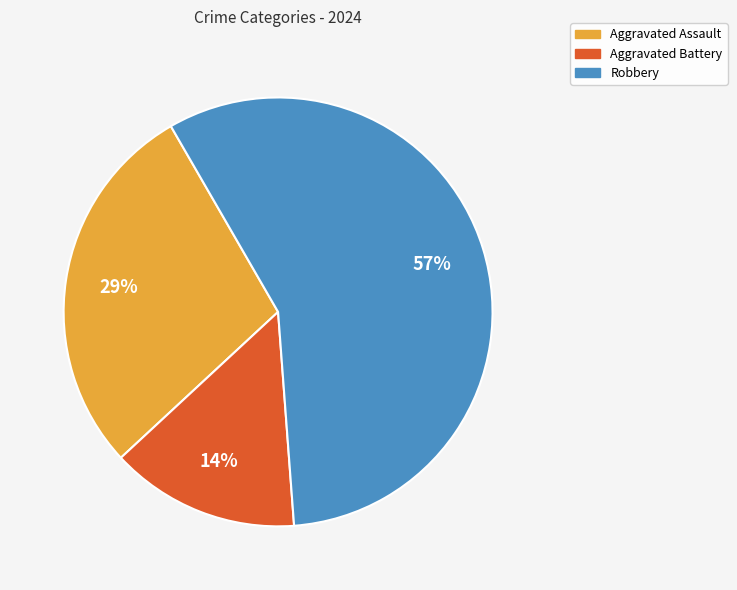

Does any single category account for the majority?

Yes